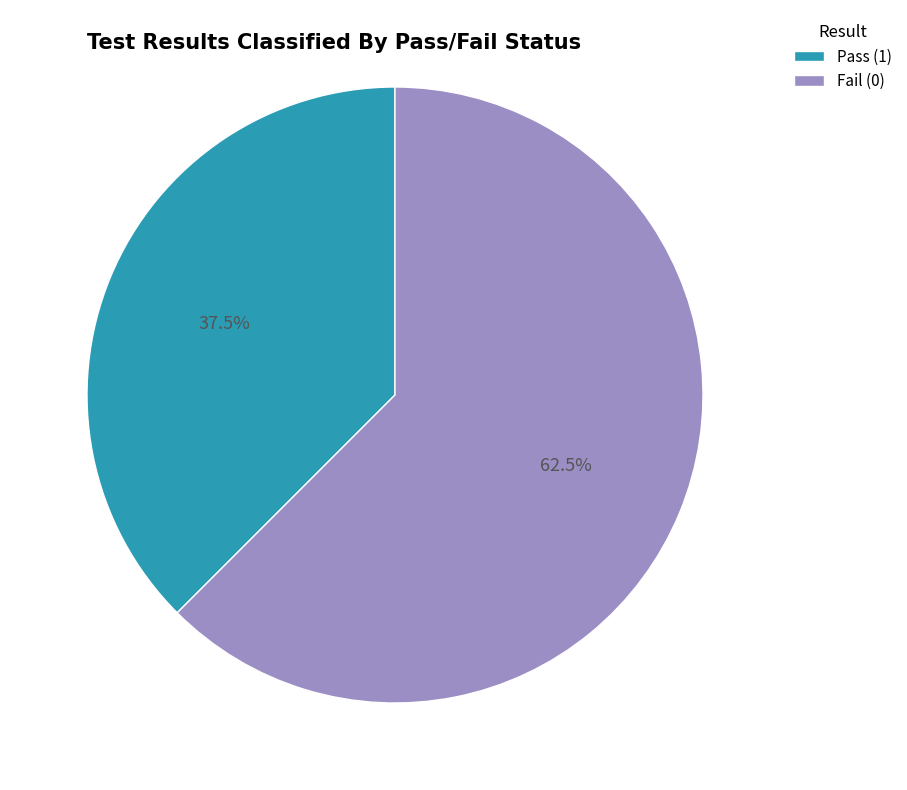

What is the largest slice in the pie chart?

Fail (0)